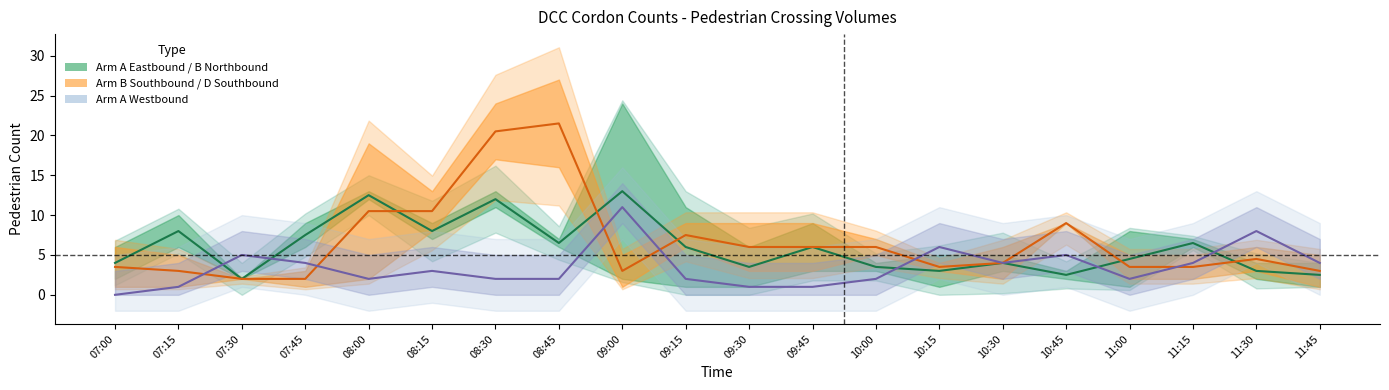

Which series ends up on top after the final intersection of ARM_C_EB and ARM_A_WB?

ARM_A_WB